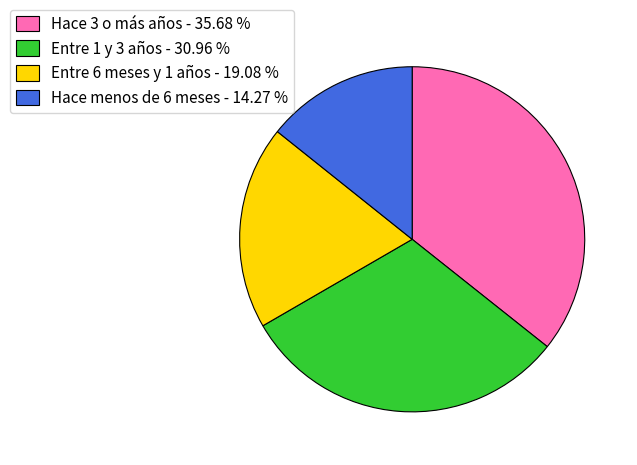

Rank the categories by value from highest to lowest.

Hace 3 o más años, Entre 1 y 3 años, Entre 6 meses y 1 años, Hace menos de 6 meses